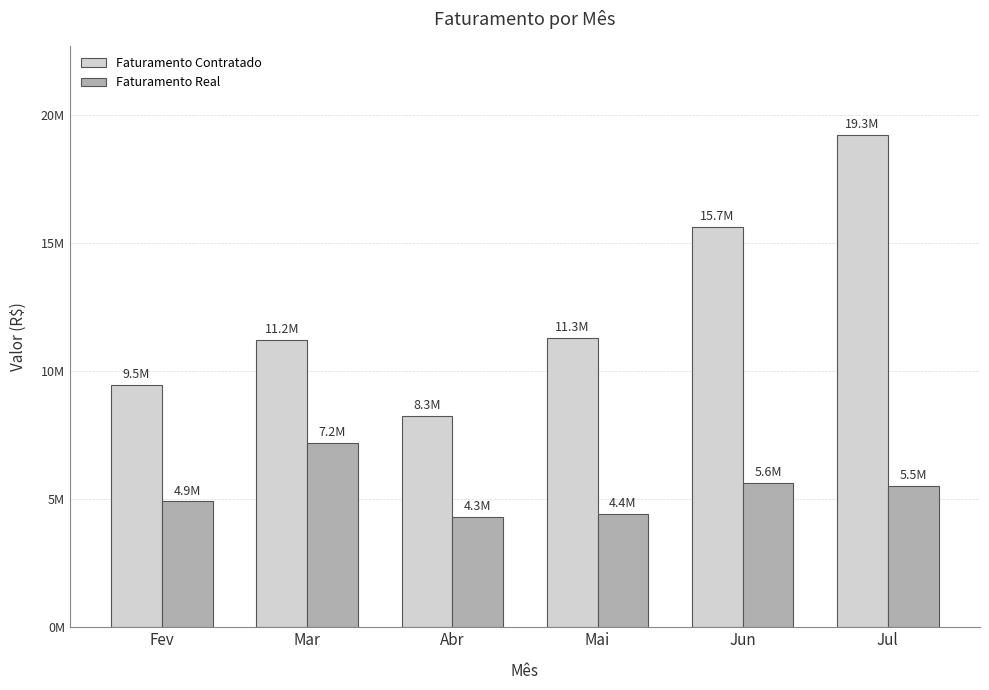

Which series has the widest spread of values?

Faturamento Contratado